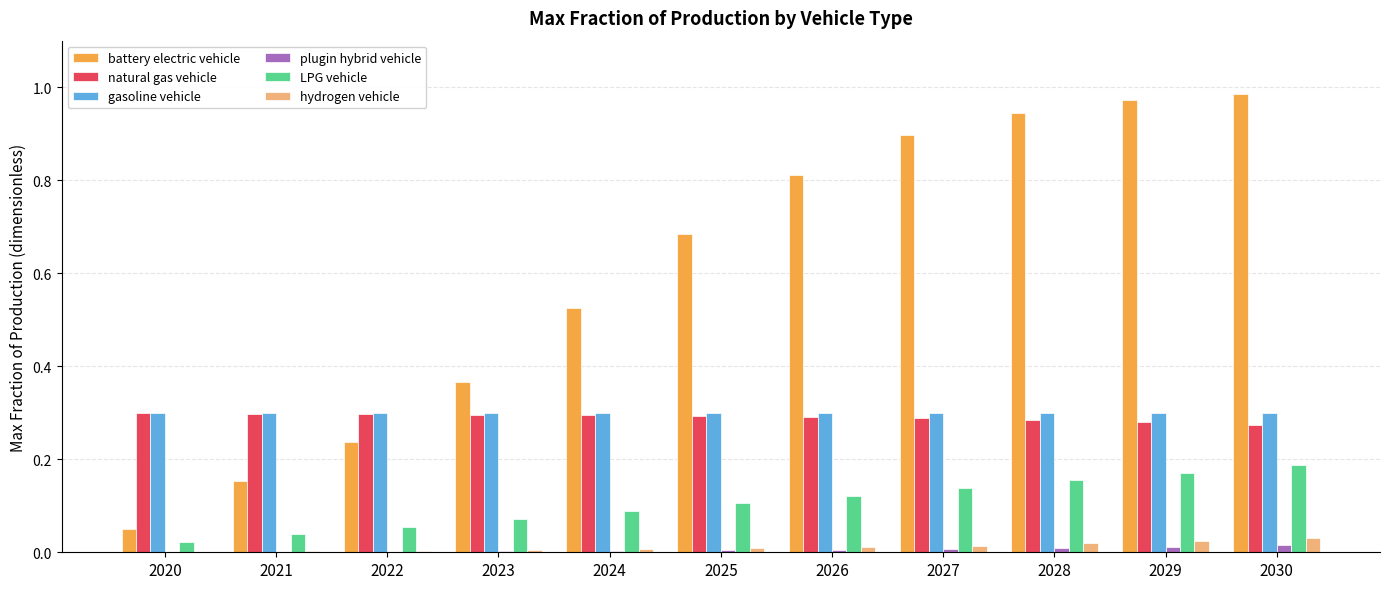

Which series has the widest spread of values?

battery electric vehicle